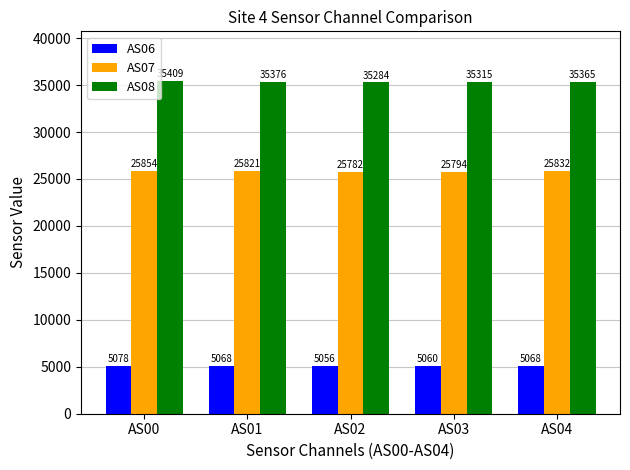

How many series are shown in this chart?

3